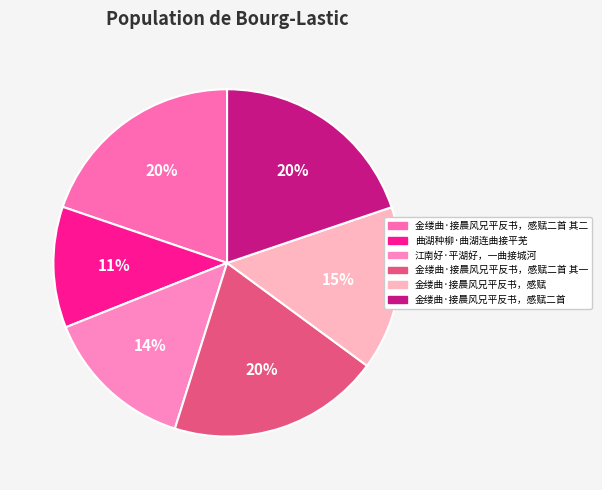

Does any single category account for the majority?

No